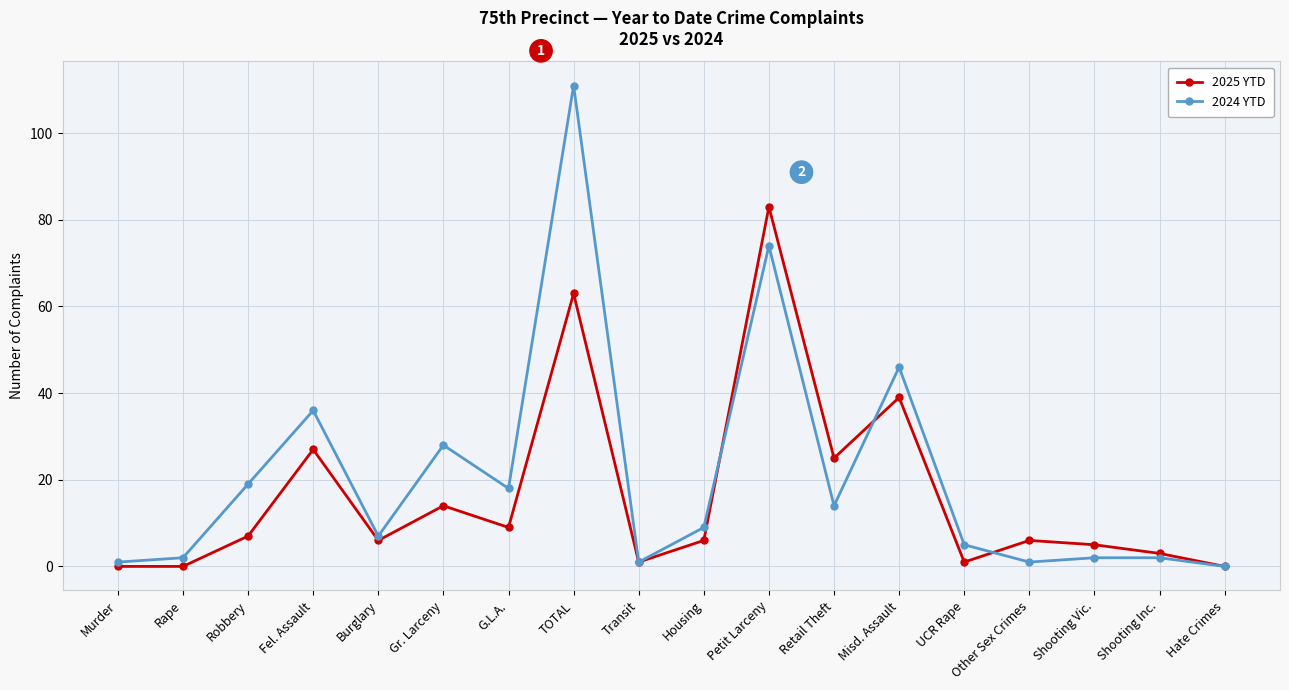

What is the difference between the second highest and second lowest values in the 2025 YTD series?

63